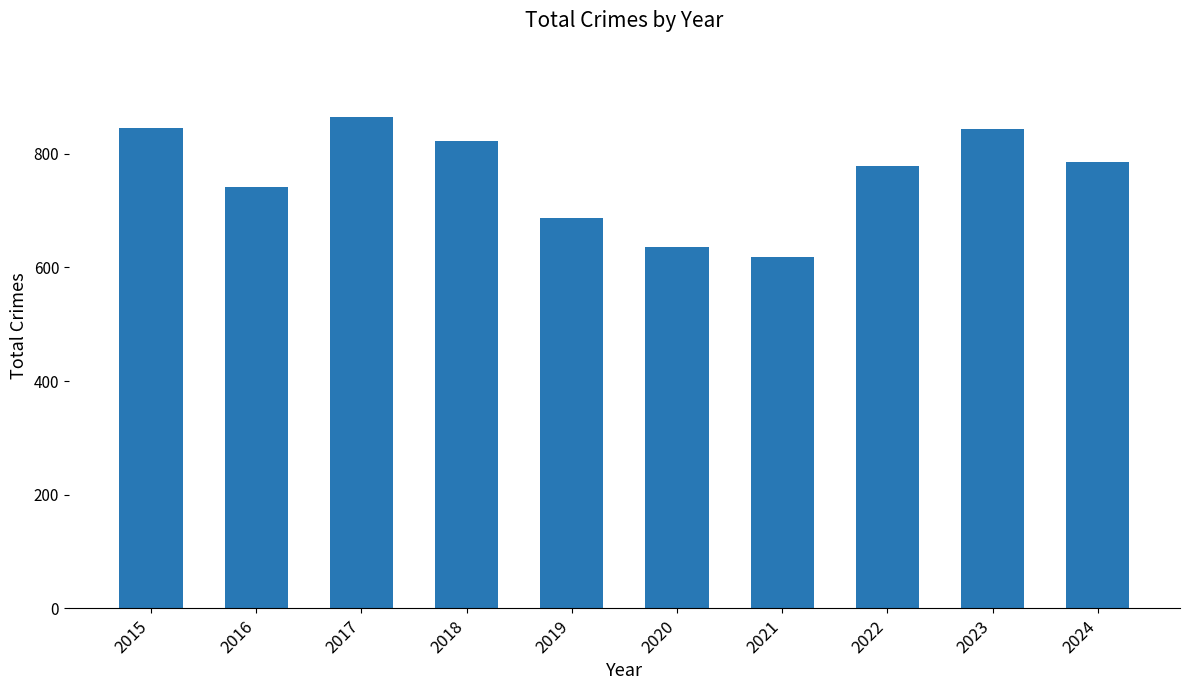

What is the minimum value shown in the chart?

618